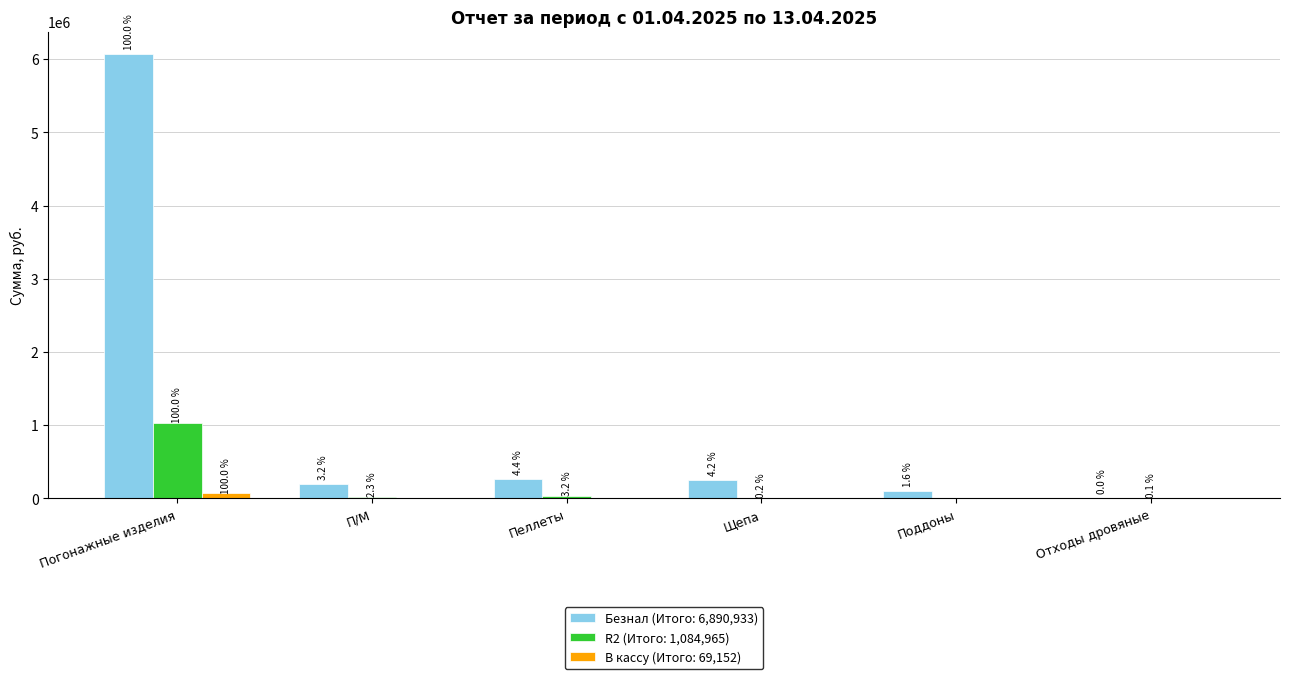

How many groups of bars are there?

6